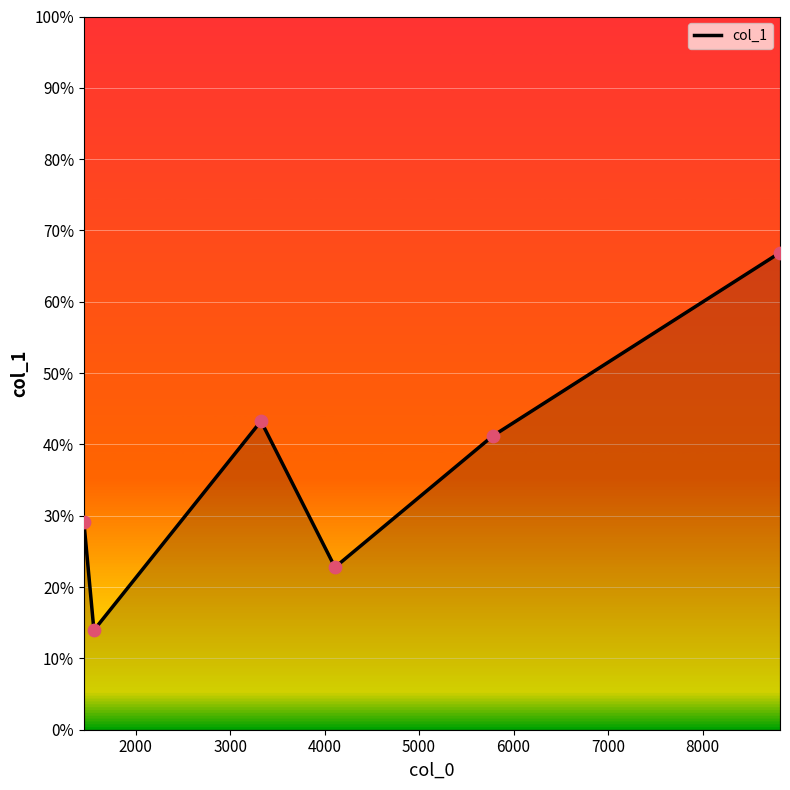

What is the difference between the second highest and second lowest values?

20.5